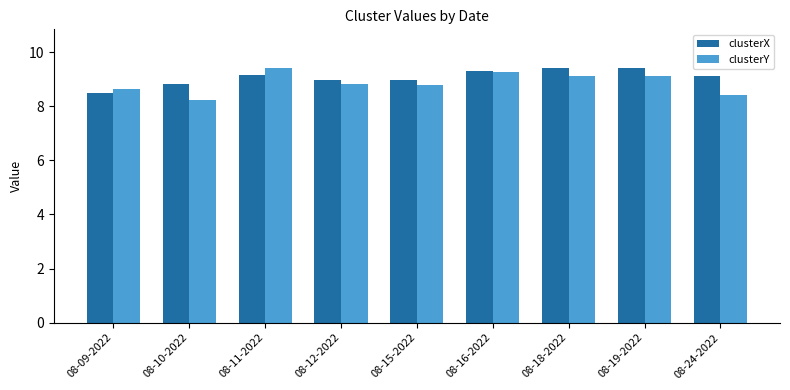

The clusterX series shows 14.5 at 08-10-2022. True or false?

False